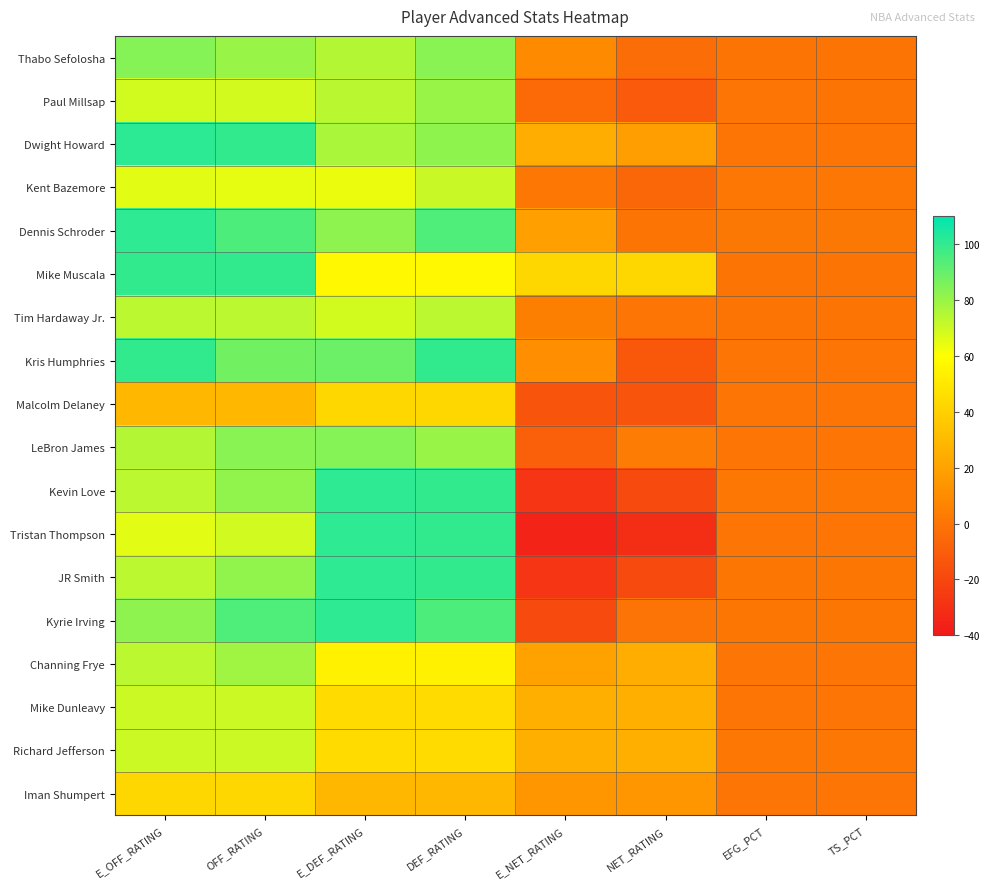

At how many categories does at least one series exceed 100?

2